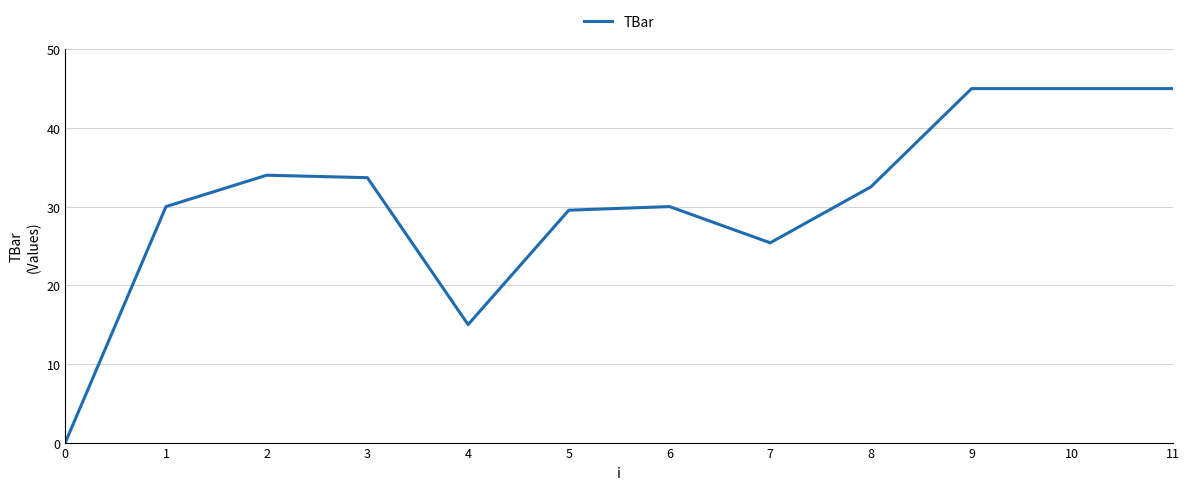

Is it true that the value at 9 is 19.1?

False